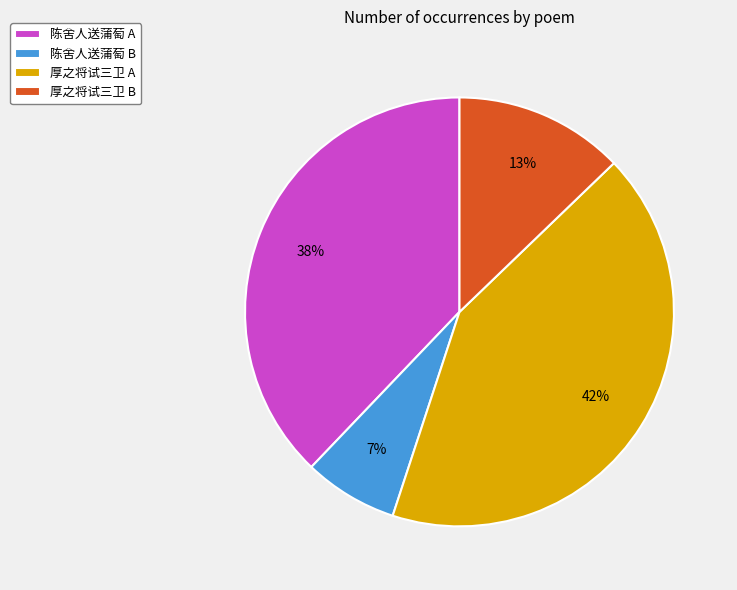

To the nearest percent, what portion does 陈舍人送蒲萄 B represent?

7%